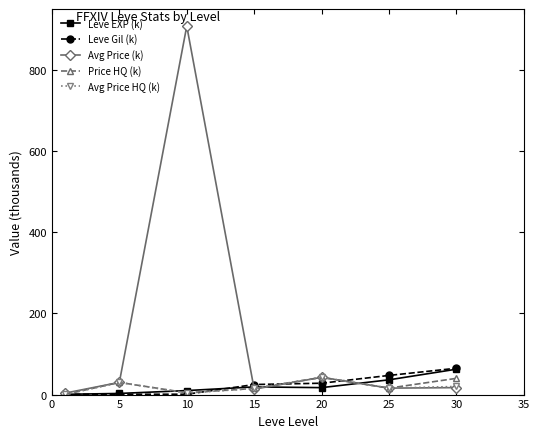

Which series has the largest range (max minus min)?

Avg Price (k)